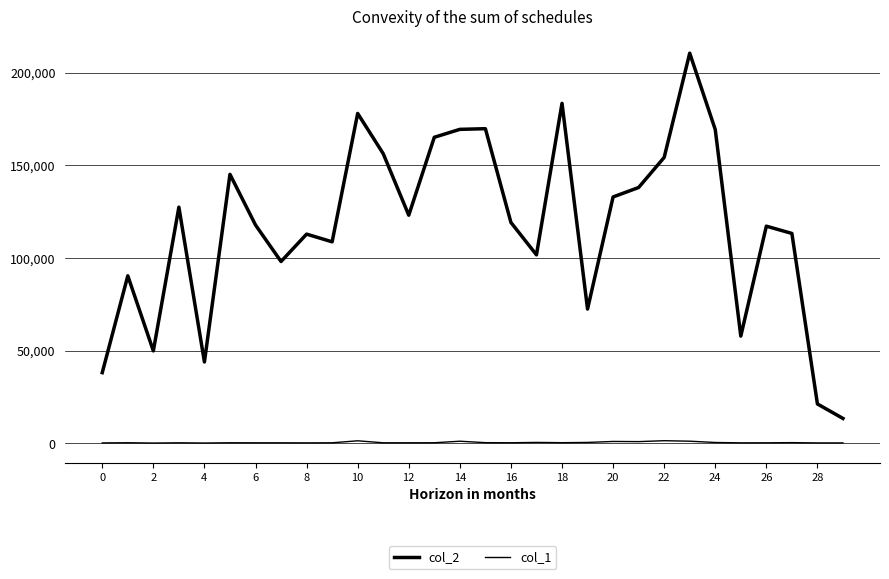

List the series in order of their peak value, highest first.

col_2, col_1